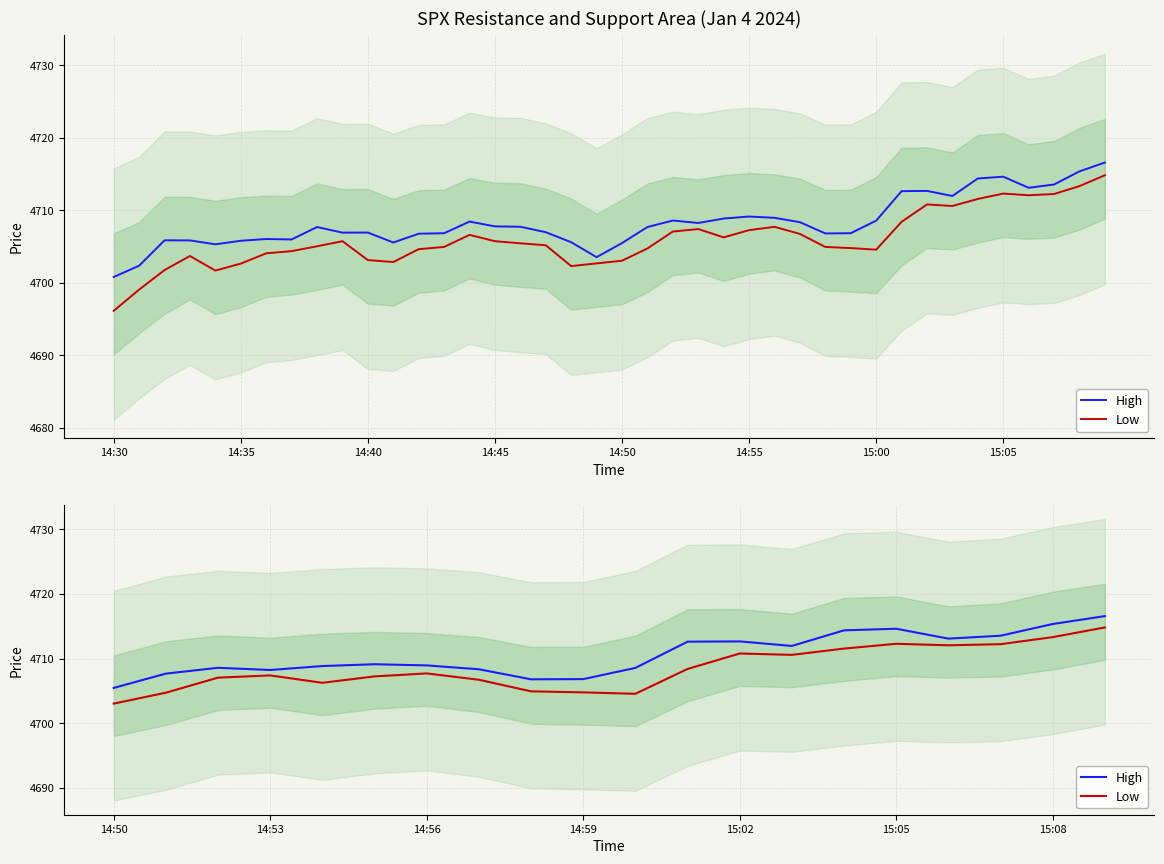

Count the number of data series in this chart.

2